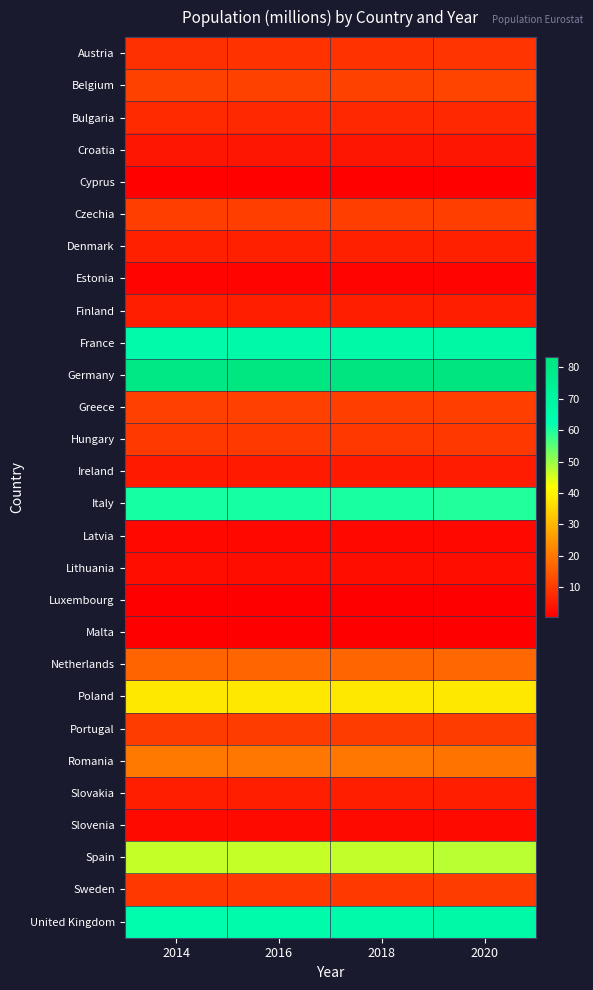

The Lithuania series shows 2.8 at 2020. True or false?

True